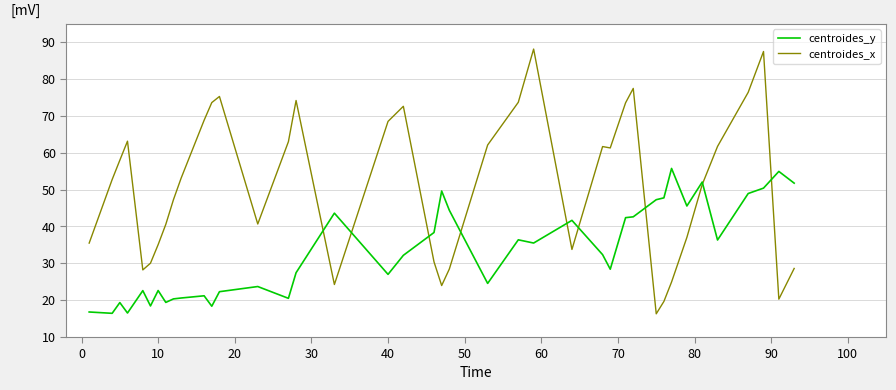

List the series in order of their peak value, lowest first.

centroides_y, centroides_x